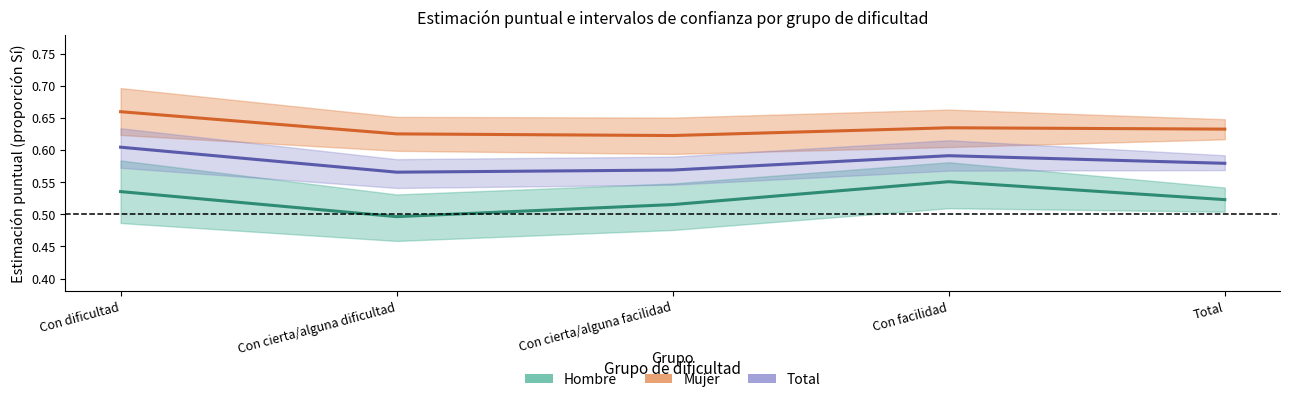

In Hombre, how many points are lower than both neighbors (excluding endpoints)?

1